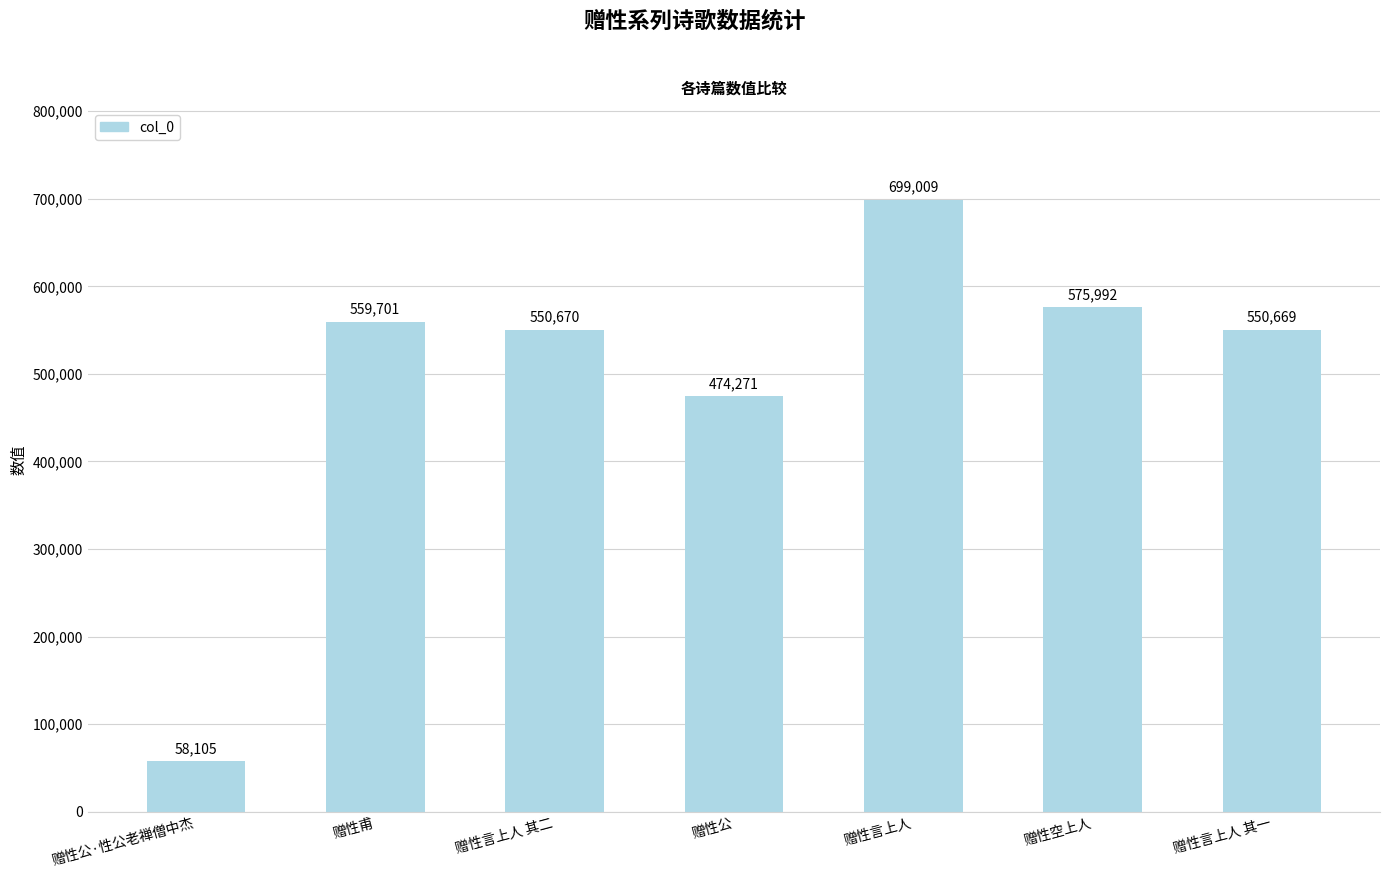

The chart shows a value of 96770 at 赠性公·性公老禅僧中杰. True or false?

False